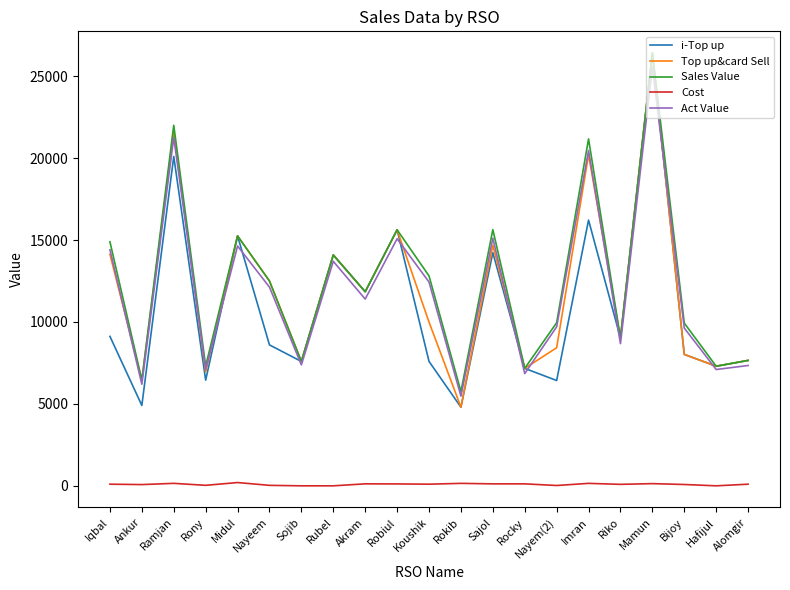

True or false: i-Top up and Cost intersect in this chart.

False